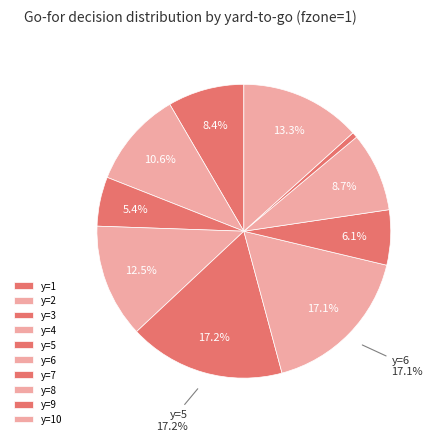

To the nearest percent, what is the difference between the largest and smallest slice percentages?

17%